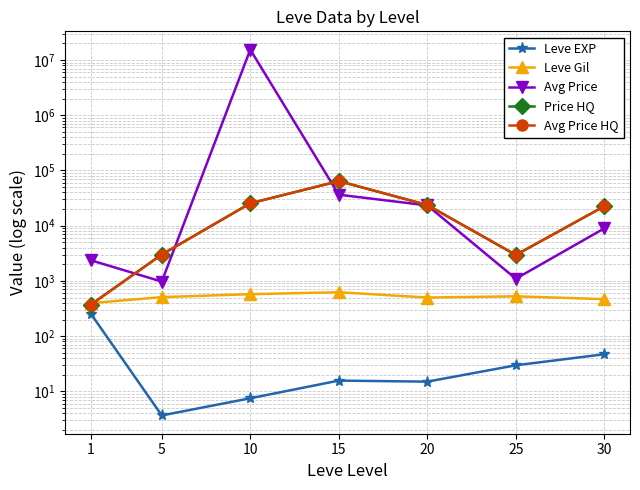

How many data points in Price HQ are above 22500?

3